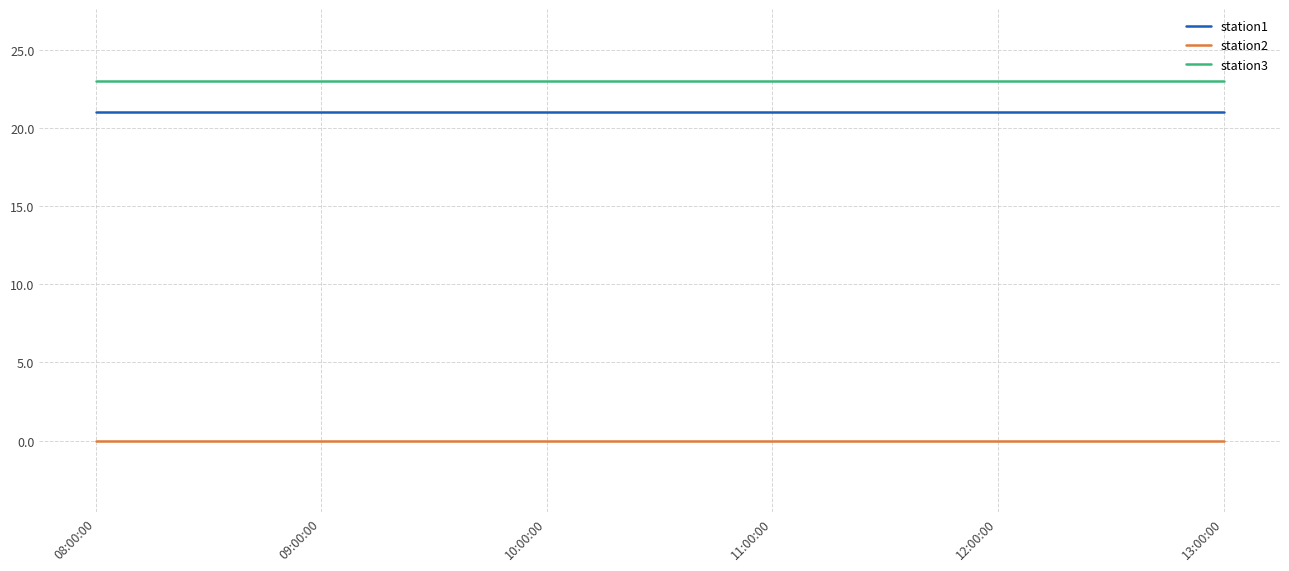

Reading left to right, what are all the values shown in this chart?

station1: 08:00:00=21	09:00:00=21	10:00:00=21	11:00:00=21	12:00:00=21	13:00:00=21
station2: 08:00:00=0	09:00:00=0	10:00:00=0	11:00:00=0	12:00:00=0	13:00:00=0
station3: 08:00:00=23	09:00:00=23	10:00:00=23	11:00:00=23	12:00:00=23	13:00:00=23